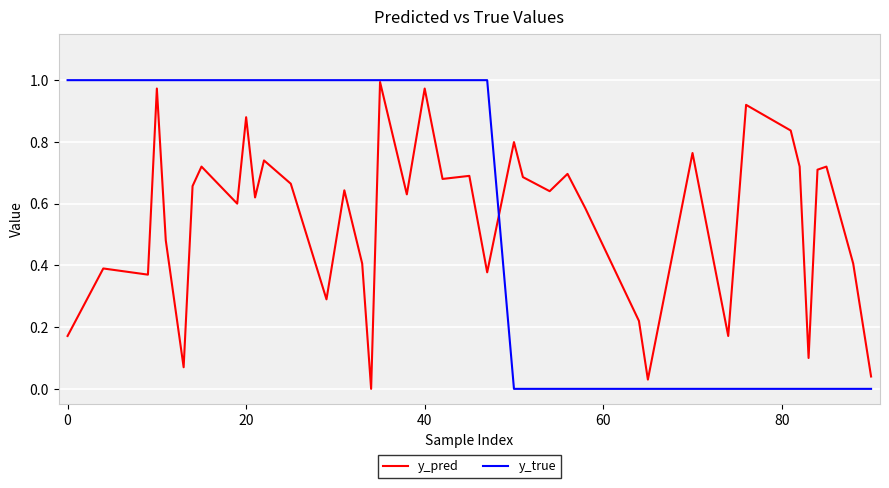

Which series has the widest spread of values?

y_true